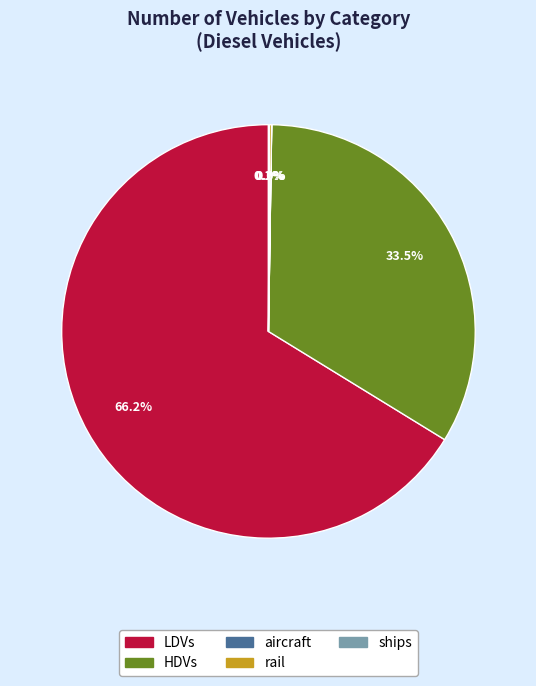

Is there a majority slice in this chart?

Yes